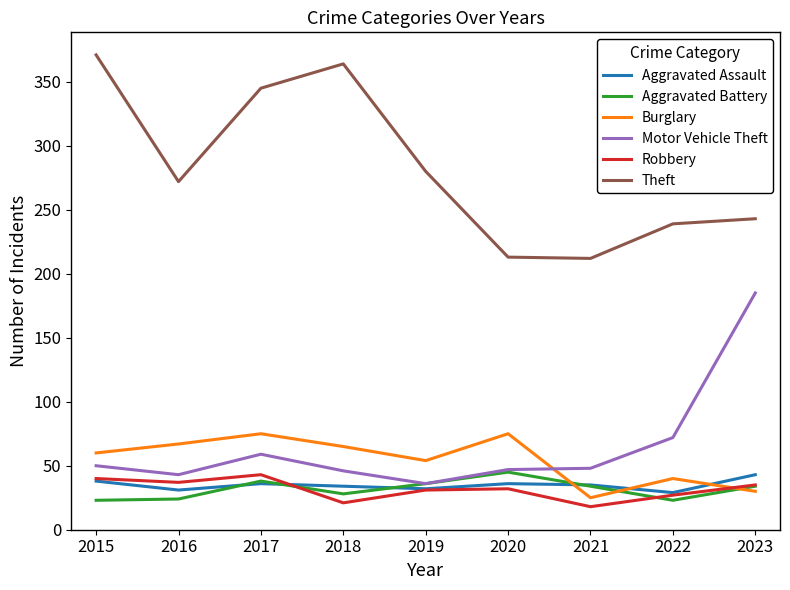

At which label does Burglary reach its minimum?

2021